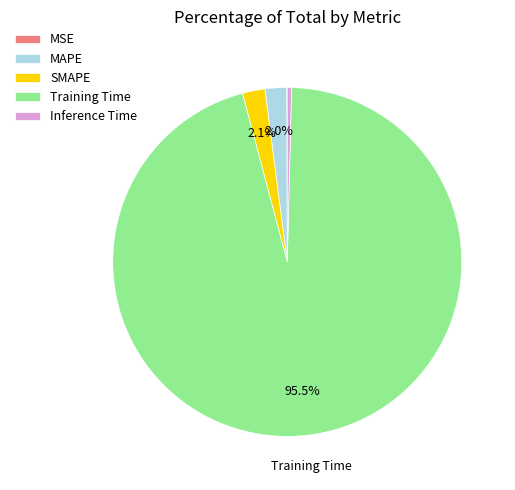

Combined, do Inference Time and SMAPE account for over 50%?

No